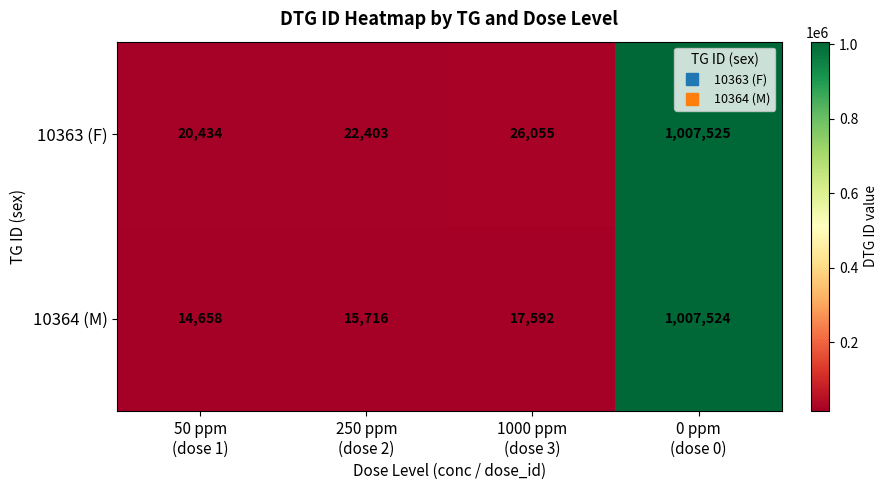

Rank the series by their average value, from highest to lowest.

10363 (F), 10364 (M)